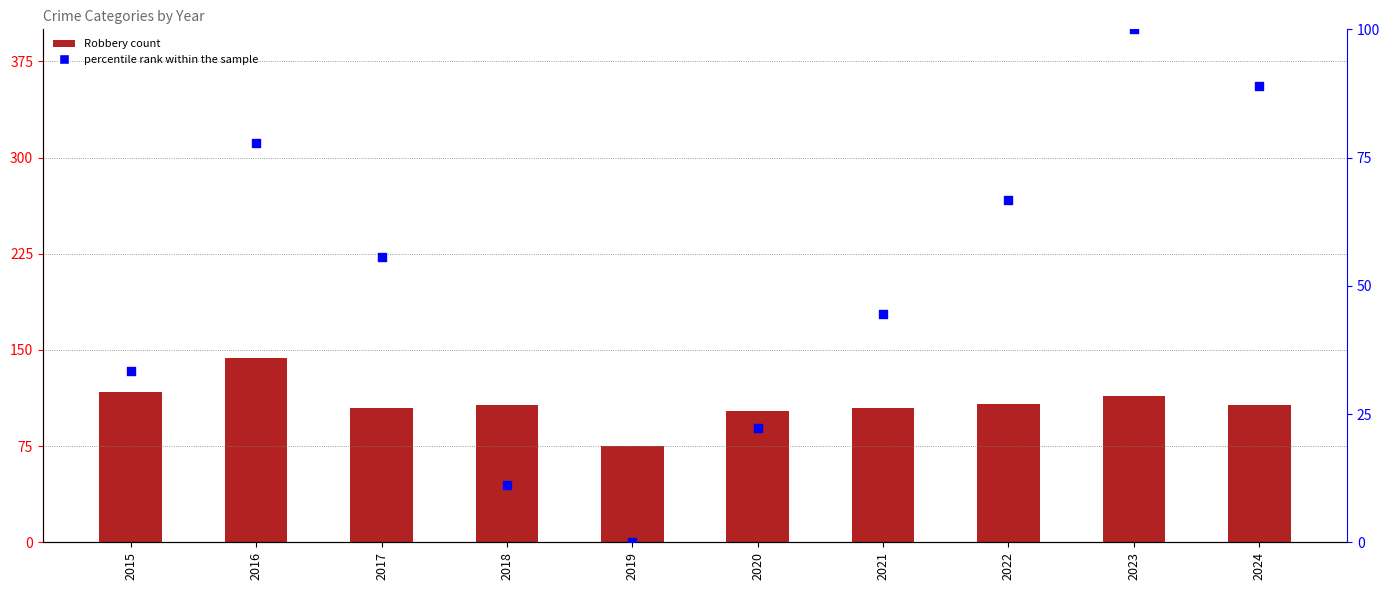

At how many categories does at least one series exceed 121?

1